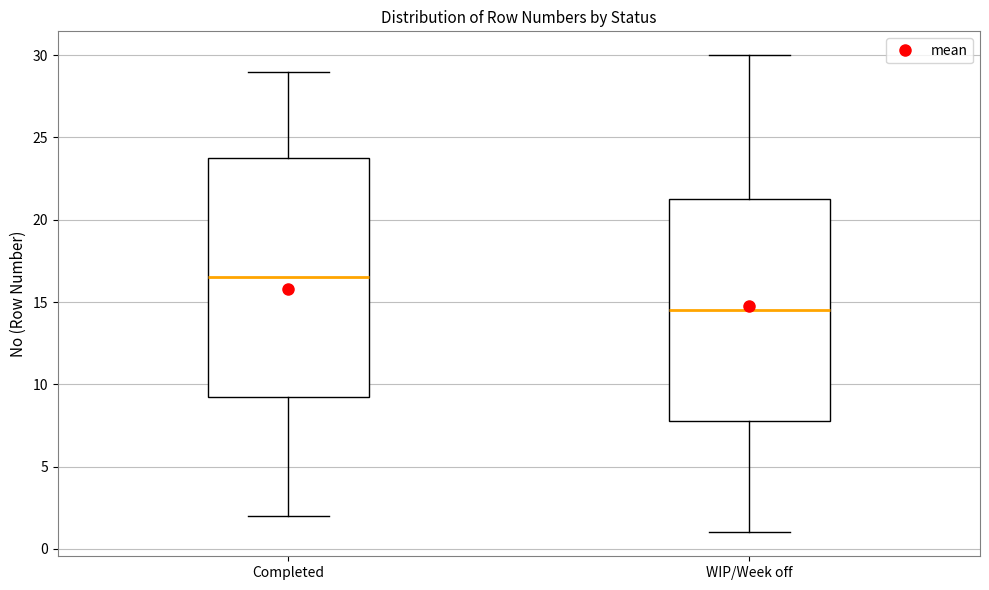

Reading left to right, transcribe this box plot: for each box, give where its median line is, the range the box spans, and where its two whiskers end, as read against the y-axis. The values are not printed on the chart, so give them approximately, as read against the axis.

Completed: median 16.5, box 9.5 to 24.0, whiskers 2.0 to 29.0
WIP/Week off: median 14.5, box 8.0 to 21.5, whiskers 1.0 to 30.0